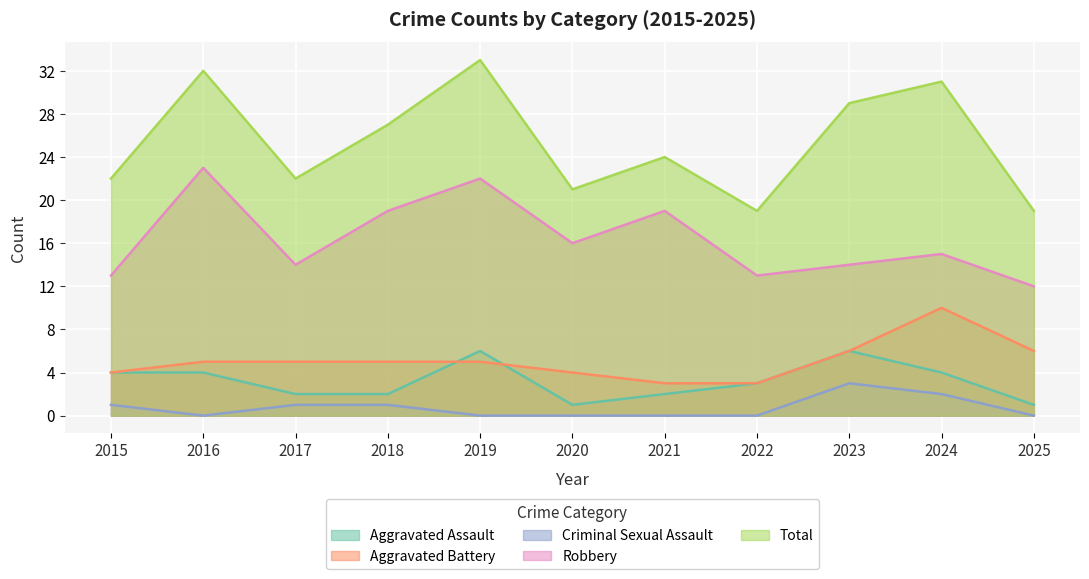

What is the value of the Robbery point at the 5th from the left?

22